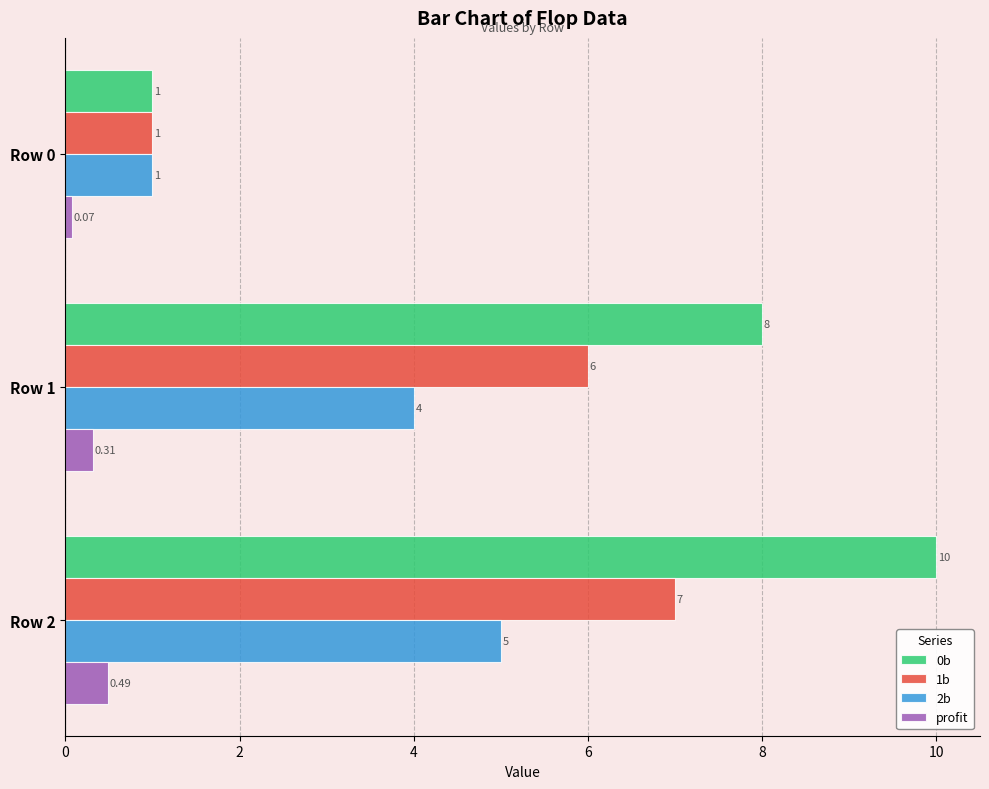

Is the value of 2b at Row 2 greater than the value of profit at Row 2?

Yes